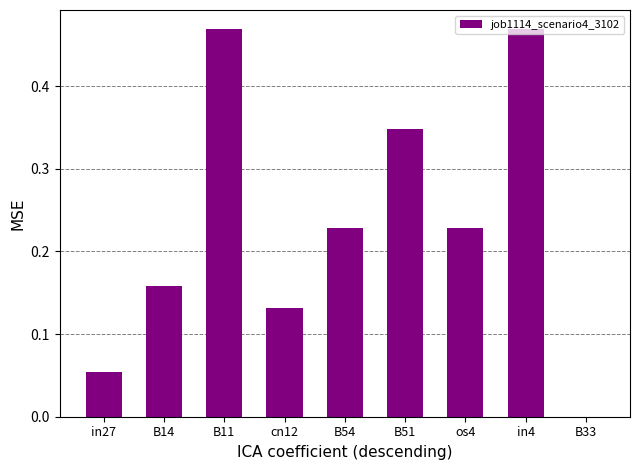

Count the number of data series in this chart.

1